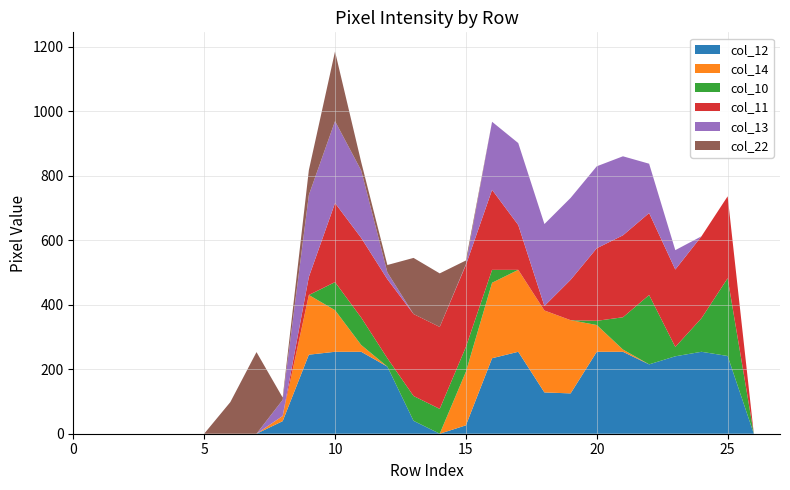

Reading right to left, transcribe all the data shown in this chart.

col_12: row_27=0	row_26=0	row_25=241	row_24=254	row_23=240	row_22=215	row_21=254	row_20=254	row_19=125	row_18=128	row_17=254	row_16=234	row_15=26	row_14=0	row_13=40	row_12=208	row_11=254	row_10=254	row_9=245	row_8=39	row_7=0	row_6=0	row_5=0	row_4=0	row_3=0	row_2=0	row_1=0	row_0=0
col_14: row_27=0	row_26=0	row_25=0	row_24=0	row_23=0	row_22=0	row_21=7	row_20=83	row_19=227	row_18=254	row_17=254	row_16=234	row_15=166	row_14=0	row_13=0	row_12=0	row_11=21	row_10=129	row_9=185	row_8=16	row_7=0	row_6=0	row_5=0	row_4=0	row_3=0	row_2=0	row_1=0	row_0=0
col_10: row_27=0	row_26=0	row_25=241	row_24=104	row_23=29	row_22=215	row_21=100	row_20=13	row_19=0	row_18=0	row_17=0	row_16=40	row_15=77	row_14=77	row_13=77	row_12=26	row_11=85	row_10=87	row_9=0	row_8=0	row_7=0	row_6=0	row_5=0	row_4=0	row_3=0	row_2=0	row_1=0	row_0=0
col_11: row_27=0	row_26=0	row_25=254	row_24=254	row_23=240	row_22=254	row_21=254	row_20=225	row_19=125	row_18=14	row_17=139	row_16=248	row_15=254	row_14=254	row_13=254	row_12=245	row_11=247	row_10=245	row_9=56	row_8=0	row_7=0	row_6=0	row_5=0	row_4=0	row_3=0	row_2=0	row_1=0	row_0=0
col_13: row_27=0	row_26=0	row_25=0	row_24=0	row_23=60	row_22=153	row_21=245	row_20=254	row_19=254	row_18=254	row_17=254	row_16=211	row_15=2	row_14=0	row_13=0	row_12=21	row_11=209	row_10=254	row_9=254	row_8=50	row_7=0	row_6=0	row_5=0	row_4=0	row_3=0	row_2=0	row_1=0	row_0=0
col_22: row_27=0	row_26=0	row_25=0	row_24=0	row_23=0	row_22=0	row_21=0	row_20=0	row_19=0	row_18=0	row_17=0	row_16=0	row_15=12	row_14=166	row_13=174	row_12=23	row_11=26	row_10=216	row_9=77	row_8=7	row_7=253	row_6=98	row_5=0	row_4=0	row_3=0	row_2=0	row_1=0	row_0=0